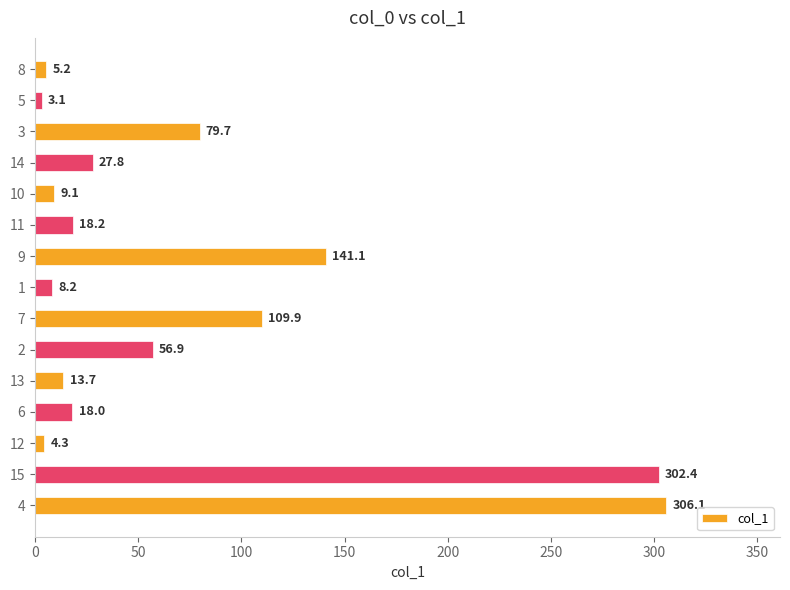

Are the bars horizontal?

Yes